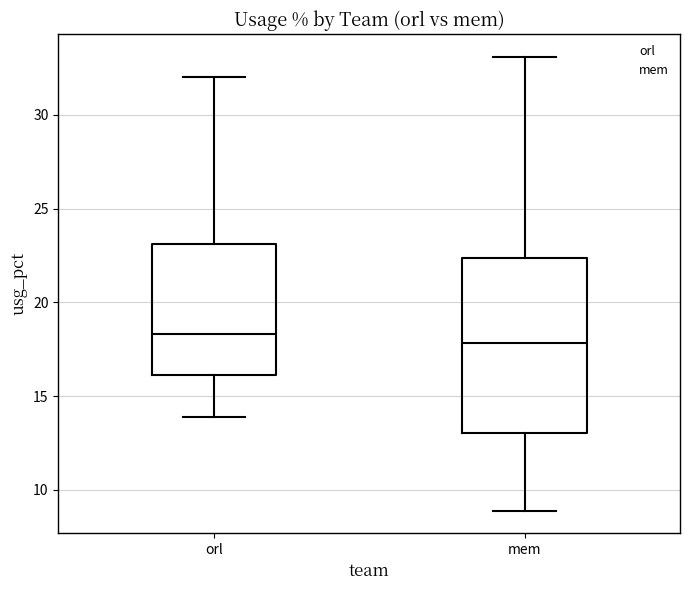

Where does the lower whisker of the box for mem end on the y-axis? The values are not printed on the chart, so give them approximately, as read against the axis.

9.0